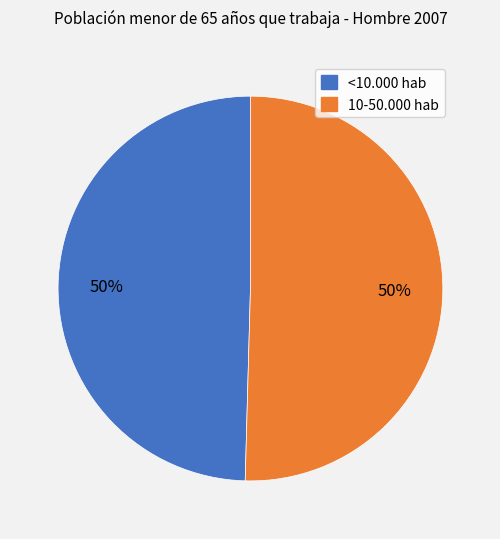

Approximately how many times larger is the value at 10-50.000 hab compared to <10.000 hab?

1.0